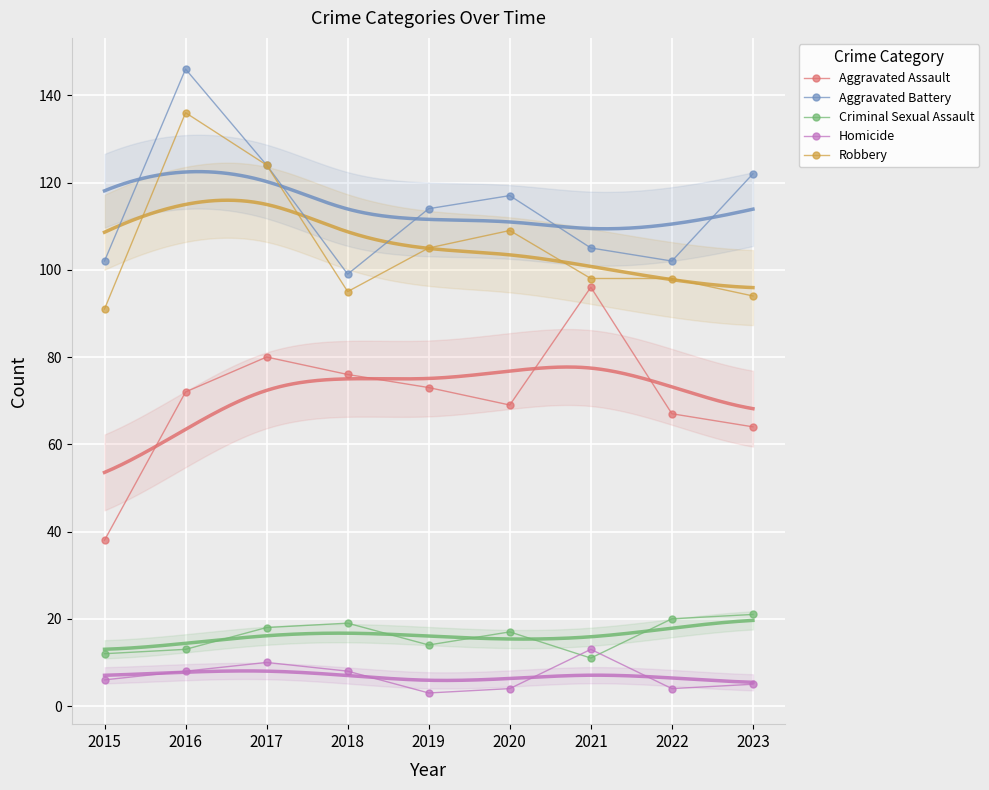

At which label does Criminal Sexual Assault reach its minimum?

2021